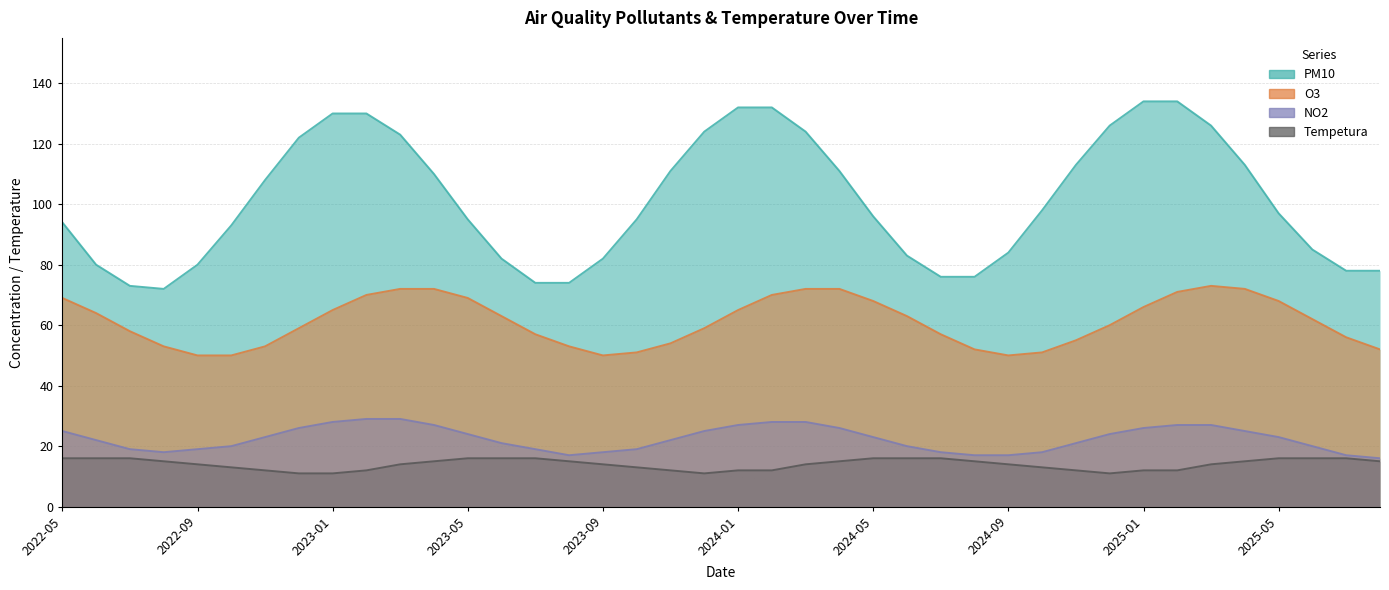

What is the smallest value displayed?

11